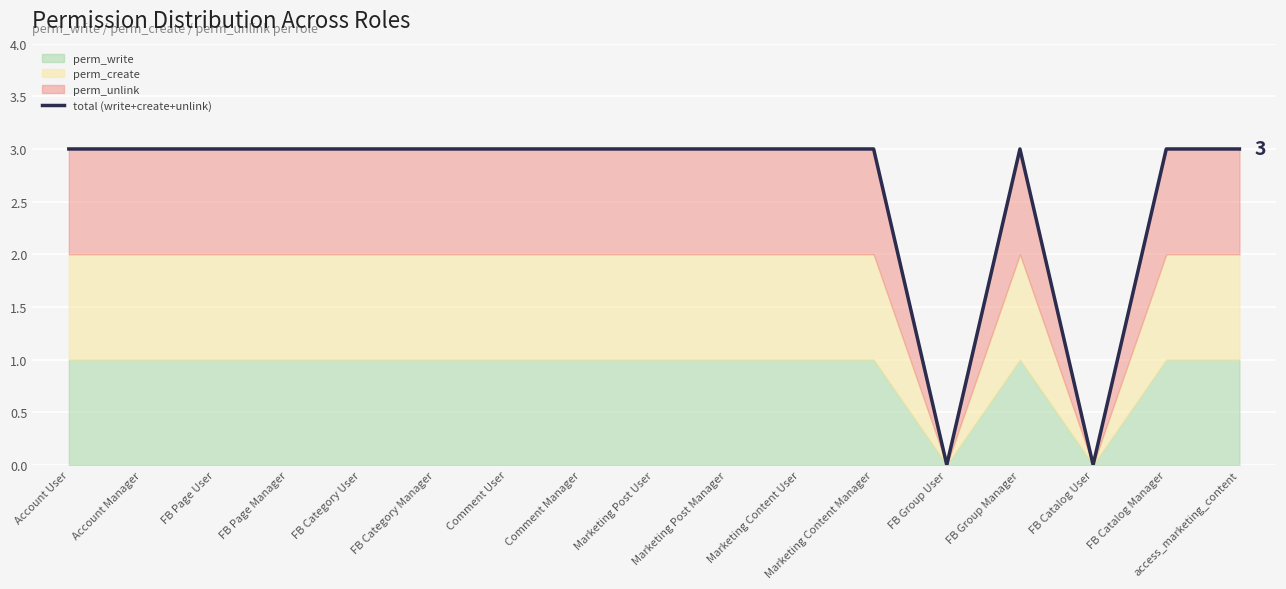

Rank the categories by value from highest to lowest.

Account User, Account Manager, FB Page User, FB Page Manager, FB Category User, FB Category Manager, Comment User, Comment Manager, Marketing Post User, Marketing Post Manager, Marketing Content User, Marketing Content Manager, FB Group Manager, FB Catalog Manager, access_marketing_content, FB Group User, FB Catalog User